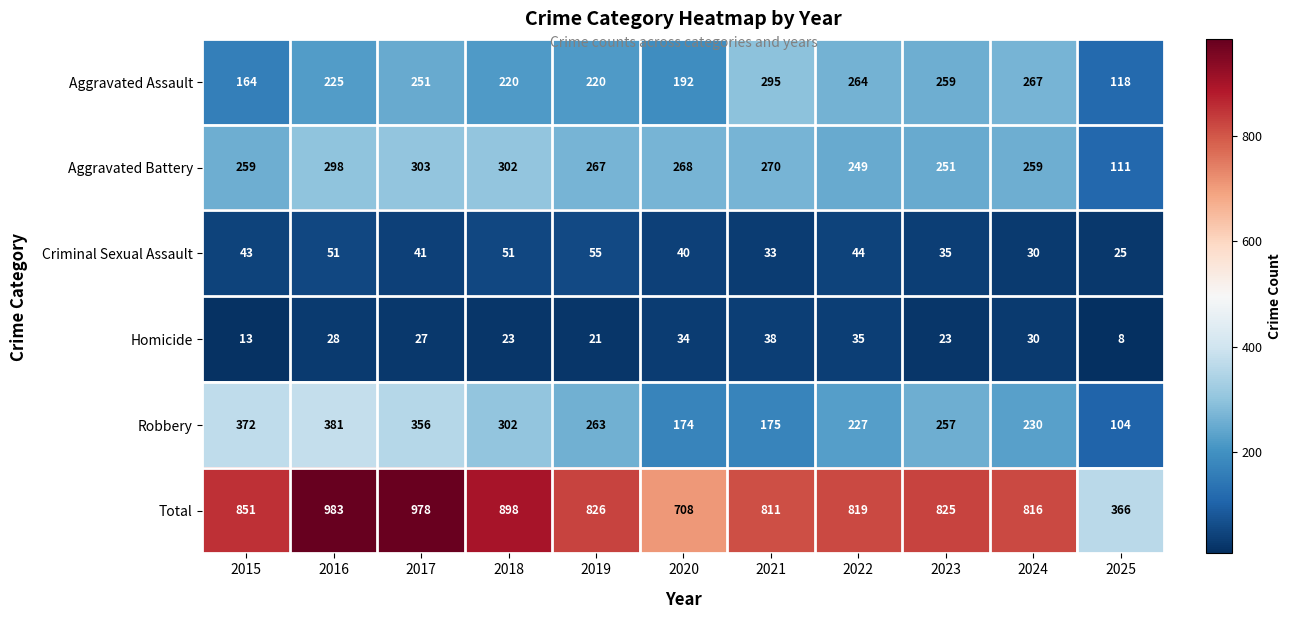

At which category is the sum across all series the highest?

2016